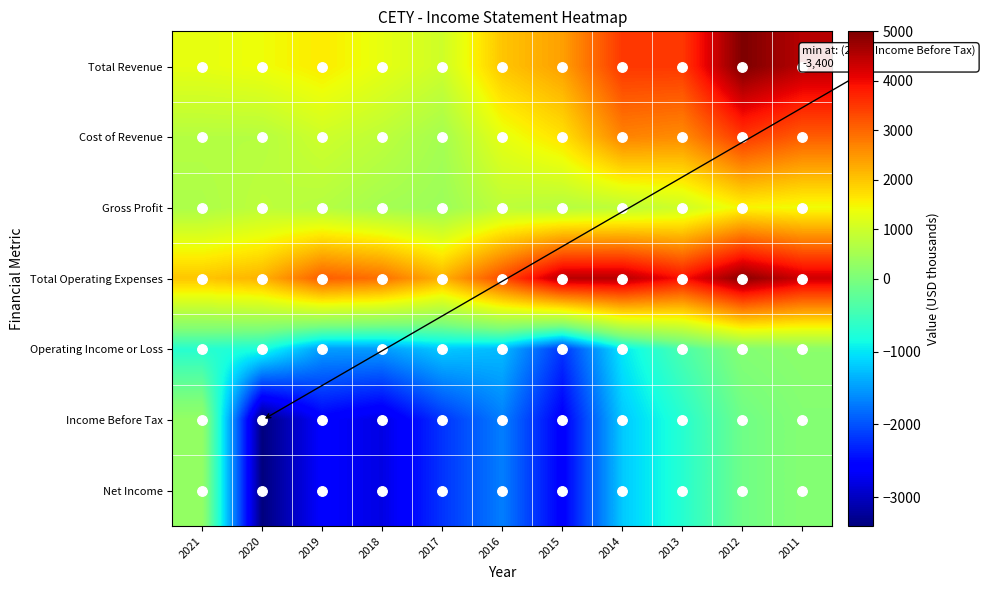

Reading left to right, list all the values displayed in this chart.

Total Revenue: 2021=1300	2020=1400	2019=1600	2018=1300	2017=1000	2016=2000	2015=2400	2014=3500	2013=3500	2012=5000	2011=4500
Cost of Revenue: 2021=700	2020=700	2019=1000	2018=800	2017=500	2016=1300	2015=1700	2014=2700	2013=2600	2012=3500	2011=3100
Gross Profit: 2021=600	2020=800	2019=700	2018=500	2017=400	2016=800	2015=700	2014=800	2013=1000	2012=1500	2011=1400
Total Operating Expenses: 2021=2000	2020=2200	2019=3100	2018=2900	2017=2200	2016=3300	2015=4500	2014=4500	2013=3900	2012=4900	2011=4300
Operating Income or Loss: 2021=-700	2020=-800	2019=-1500	2018=-1500	2017=-1200	2016=-1300	2015=-2200	2014=-1000	2013=-400	2012=100	2011=200
Income Before Tax: 2021=300	2020=-3400	2019=-2600	2018=-2800	2017=-2200	2016=-1700	2015=-2600	2014=-1200	2013=-700	2012=-100	2011=100
Net Income: 2021=300	2020=-3400	2019=-2600	2018=-2800	2017=-2200	2016=-1700	2015=-2600	2014=-1200	2013=-700	2012=-100	2011=100